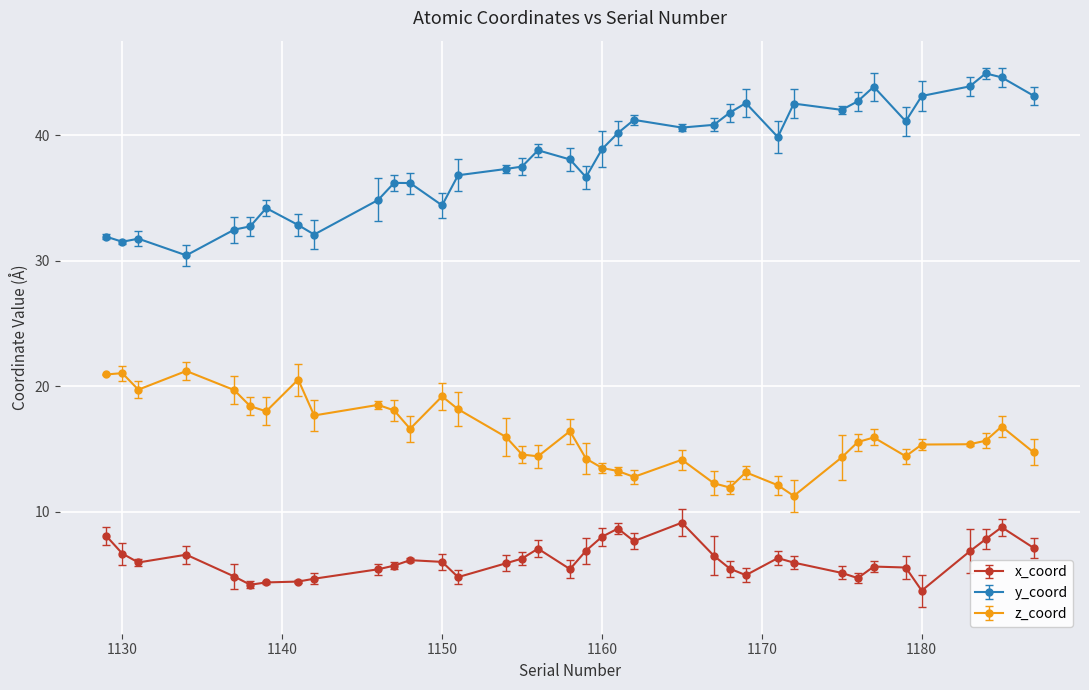

Which series has the largest total across all categories?

y_coord